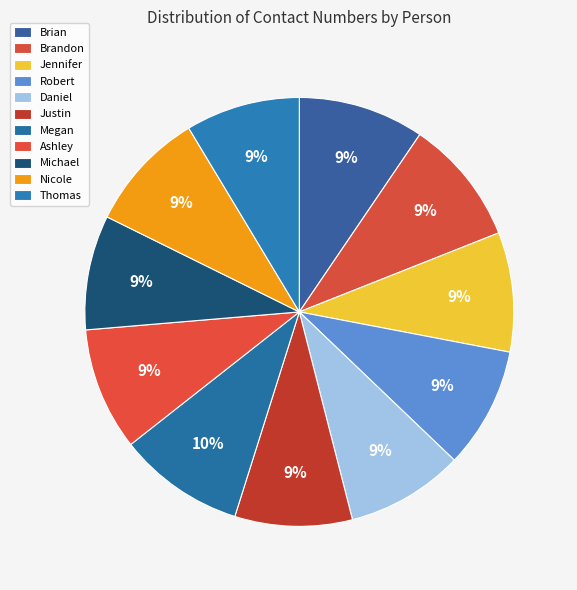

How many slices are in this pie chart?

11